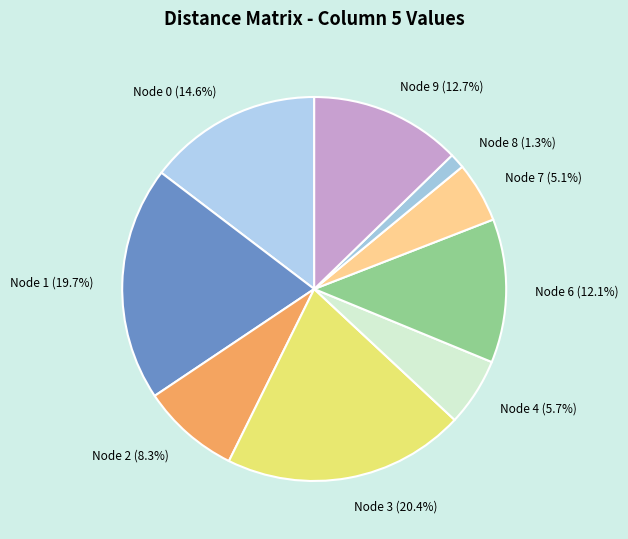

How much of the chart is everything except Node 4 (5.7%)?

94.3%